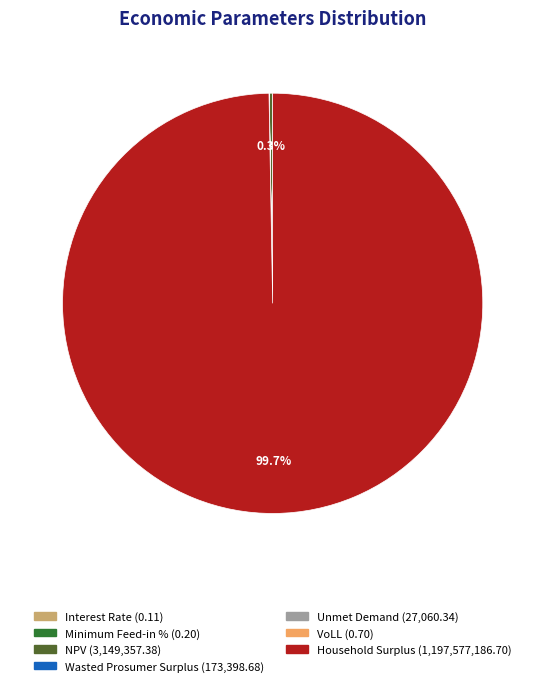

Does any single category account for the majority?

Yes